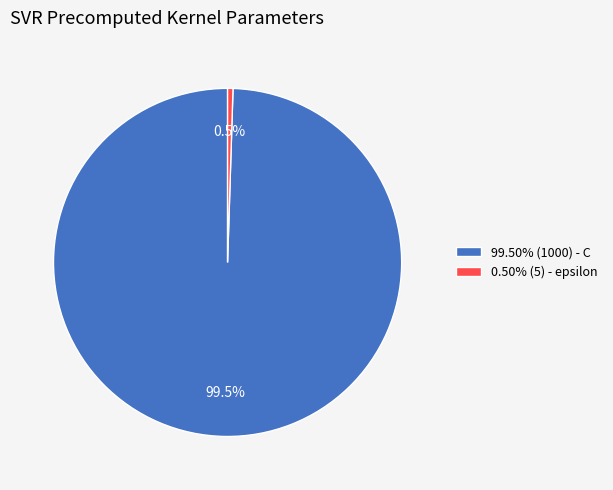

What portion of the pie excludes 0.50% (5) - epsilon?

99.5%